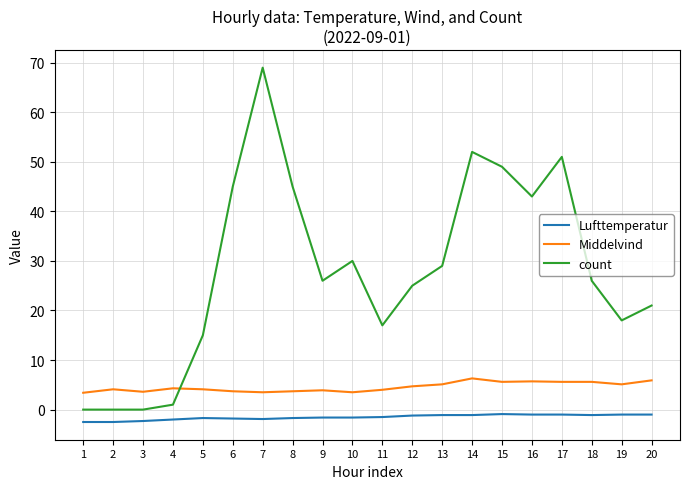

True or false: count and Lufttemperatur intersect in this chart.

False